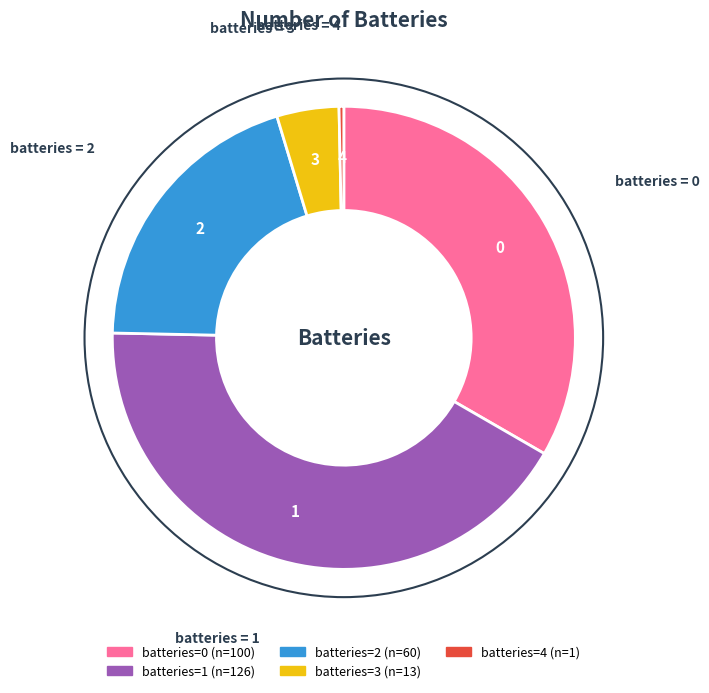

Is there a majority slice in this chart?

No